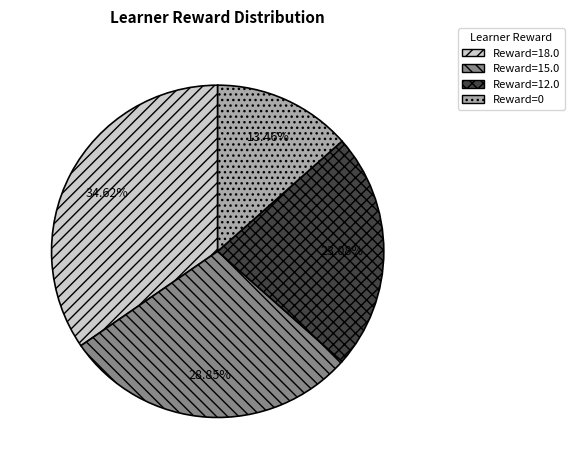

Do Reward=12.0 and Reward=0 together represent more than half of the pie?

No